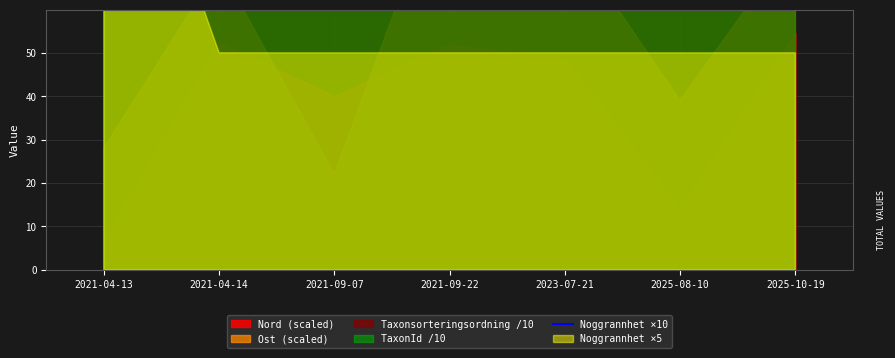

What position from the right is 2021-04-14?

6